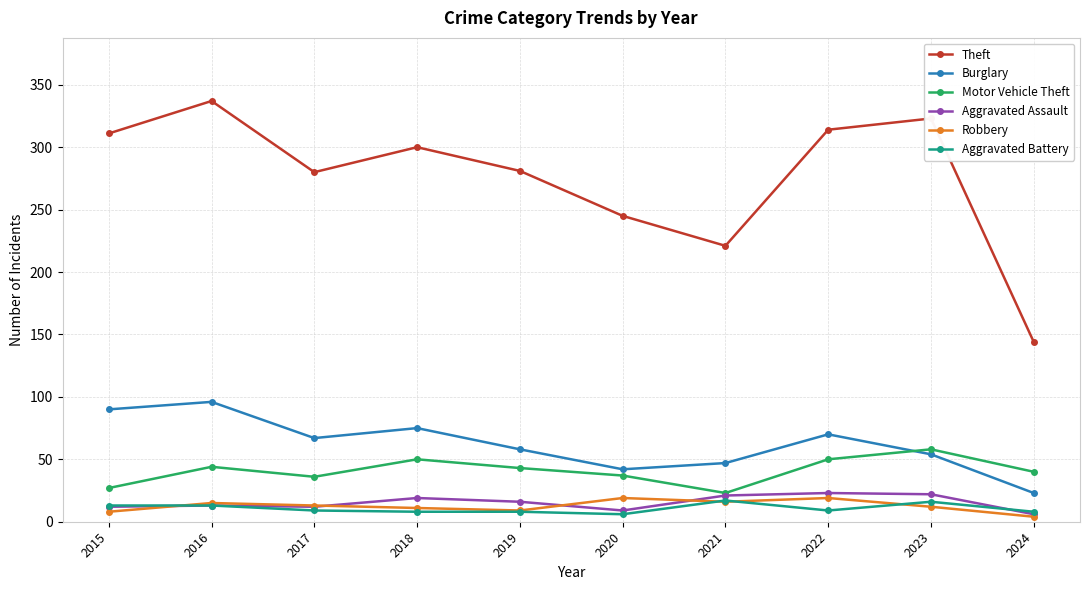

Which series has the largest range (max minus min)?

Theft